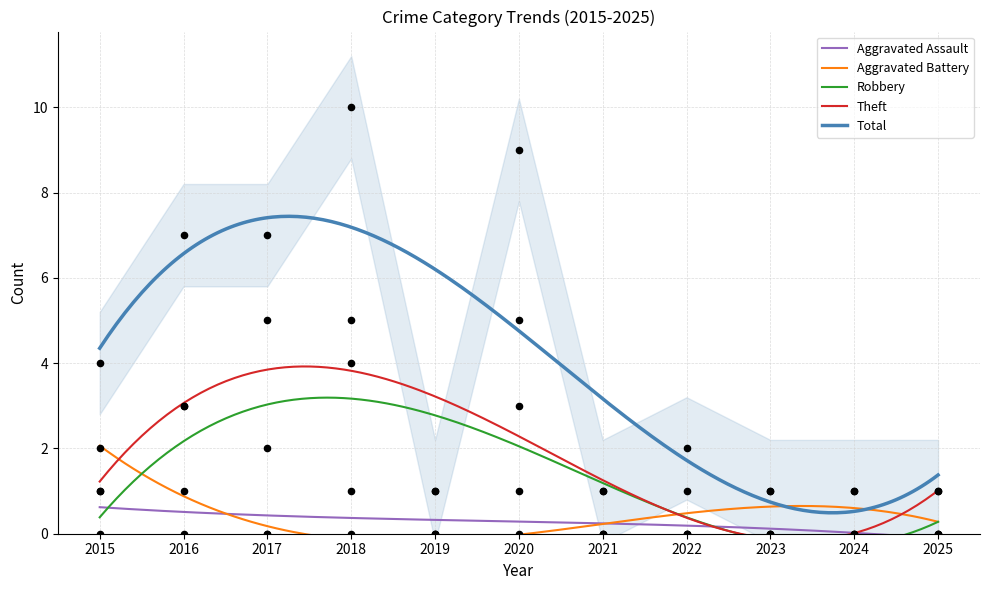

Which series has the largest Y range (max minus min)?

Total